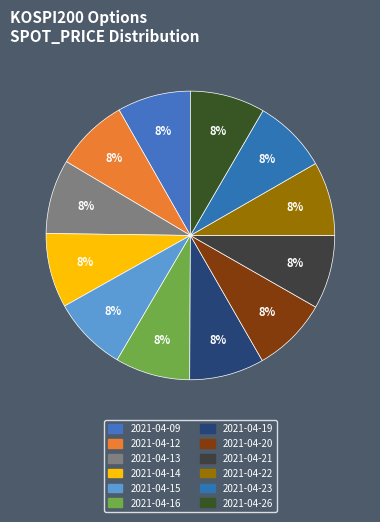

How many slices are in this pie chart?

12